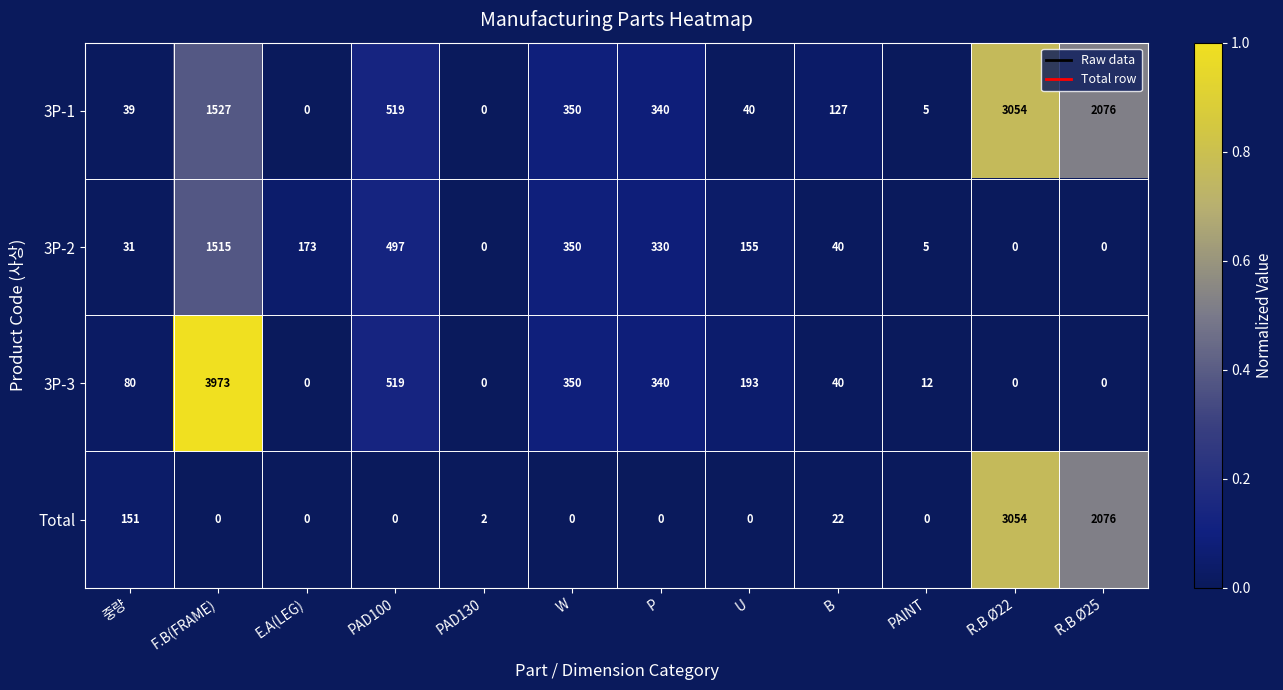

At which category is the sum across all series the highest?

F.B(FRAME)